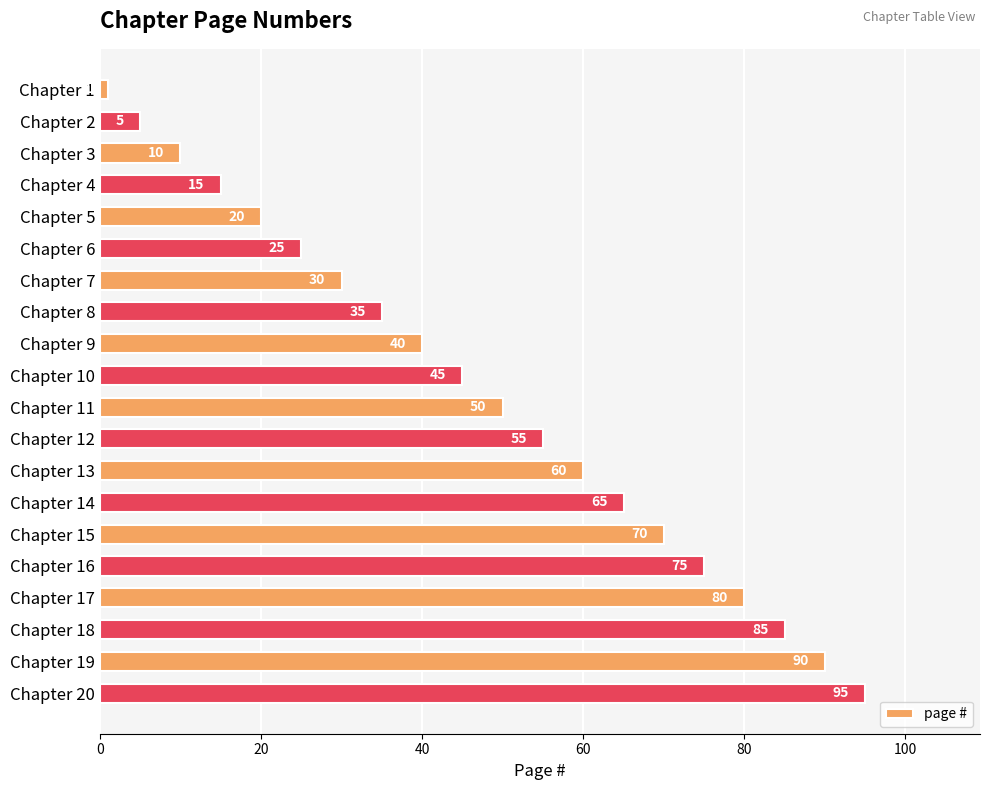

What is the difference between the maximum and second lowest values?

90